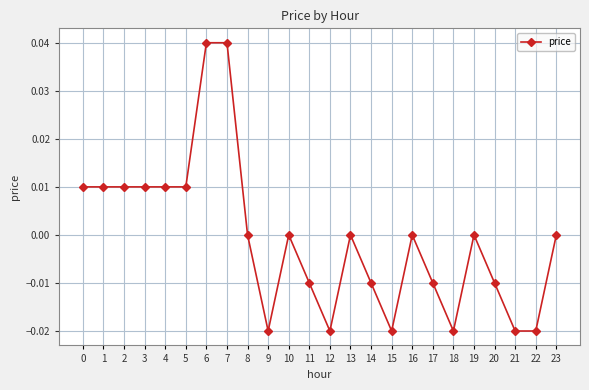

True or false: there are more than 1 points higher than both neighbors.

True